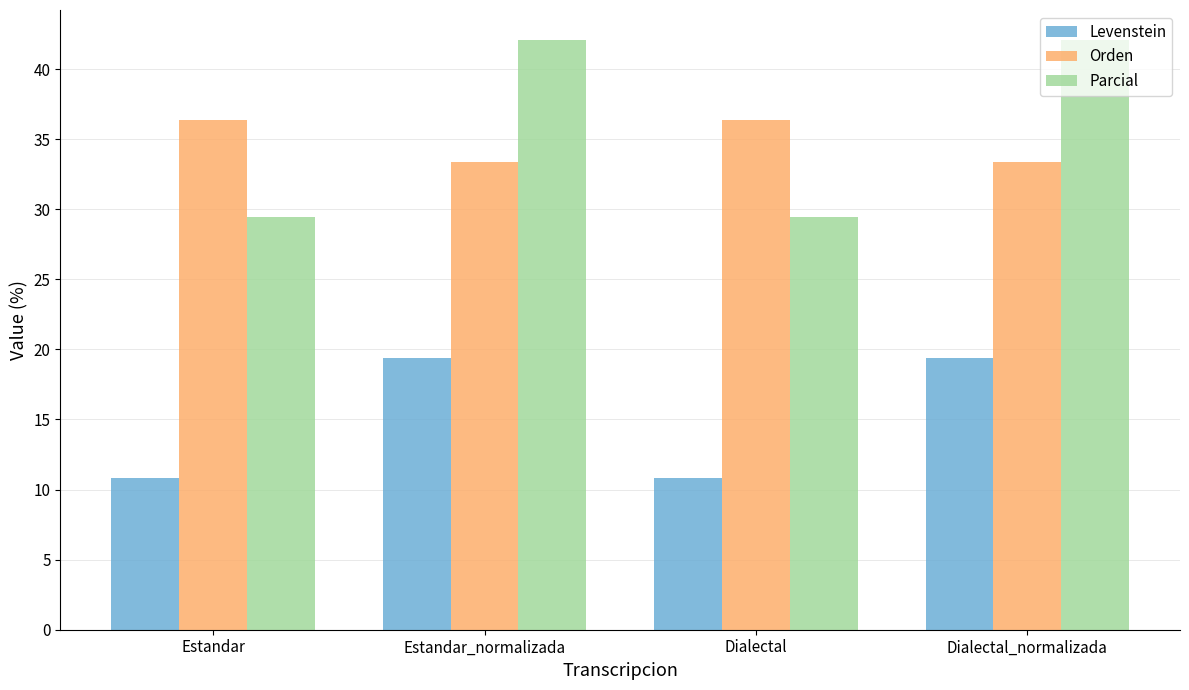

At how many categories does at least one series exceed 40?

2